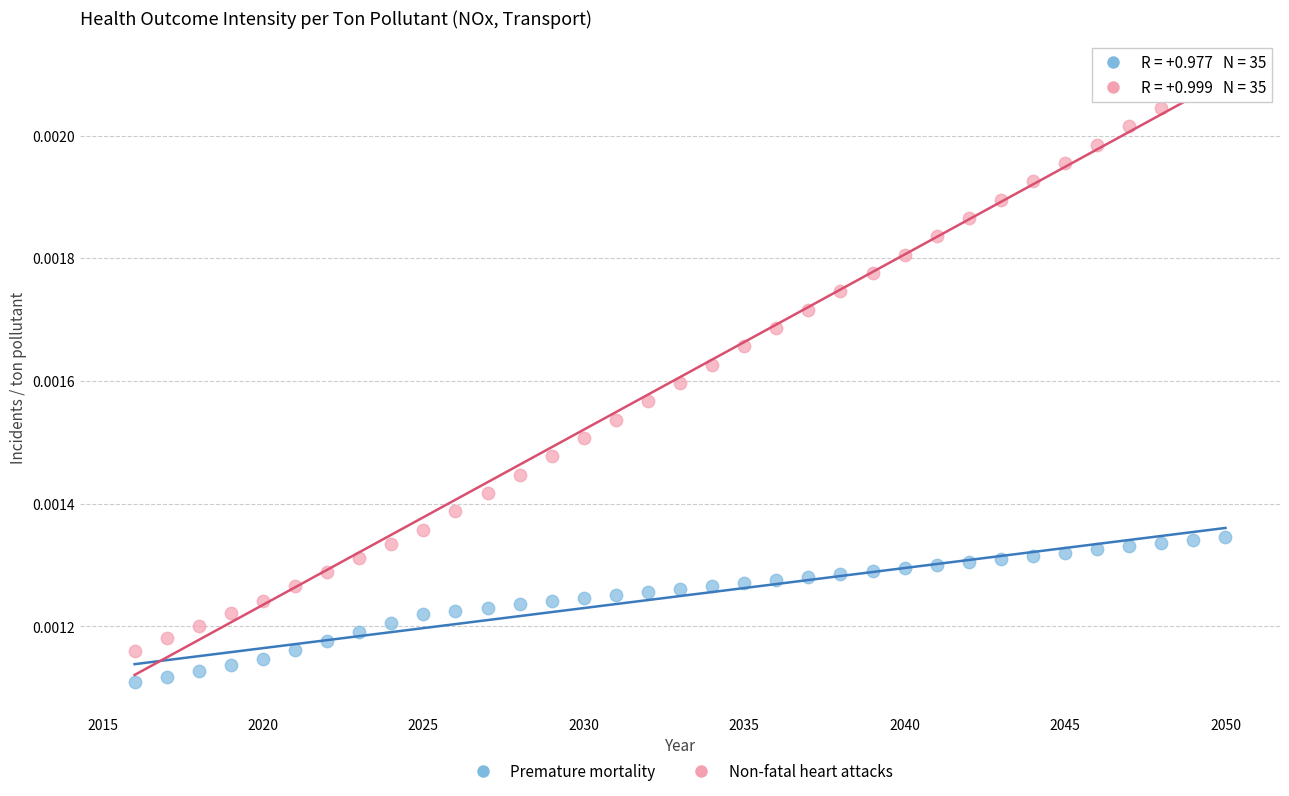

Which series has the widest spread of Y values?

Non-fatal heart attacks